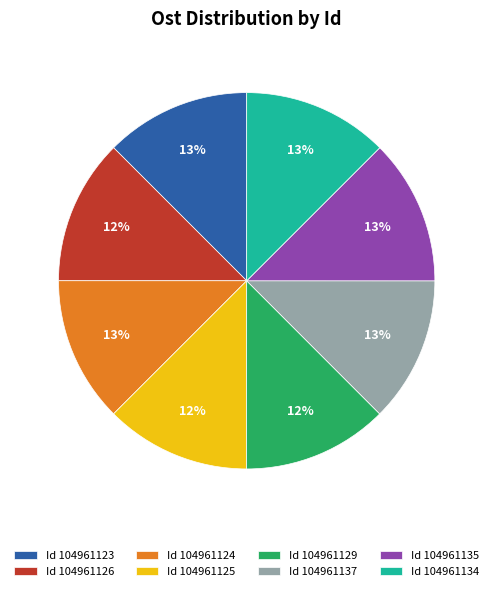

Is the sum of Id 104961125 and Id 104961123 greater than half?

No